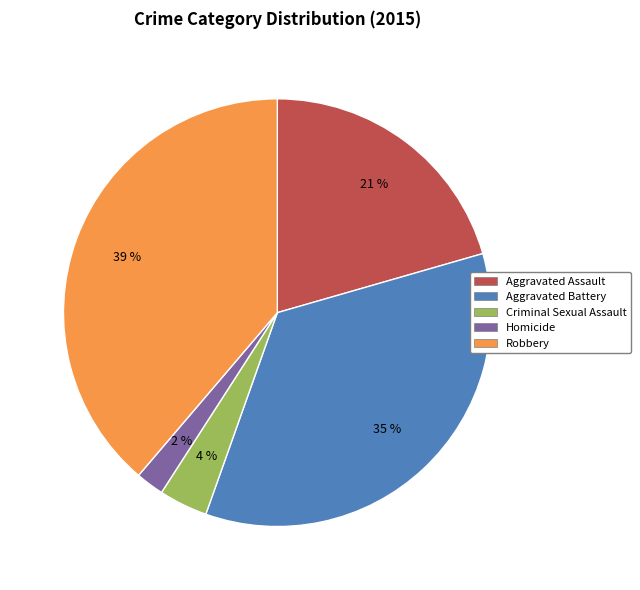

Which has a higher value, Aggravated Assault or Criminal Sexual Assault?

Aggravated Assault